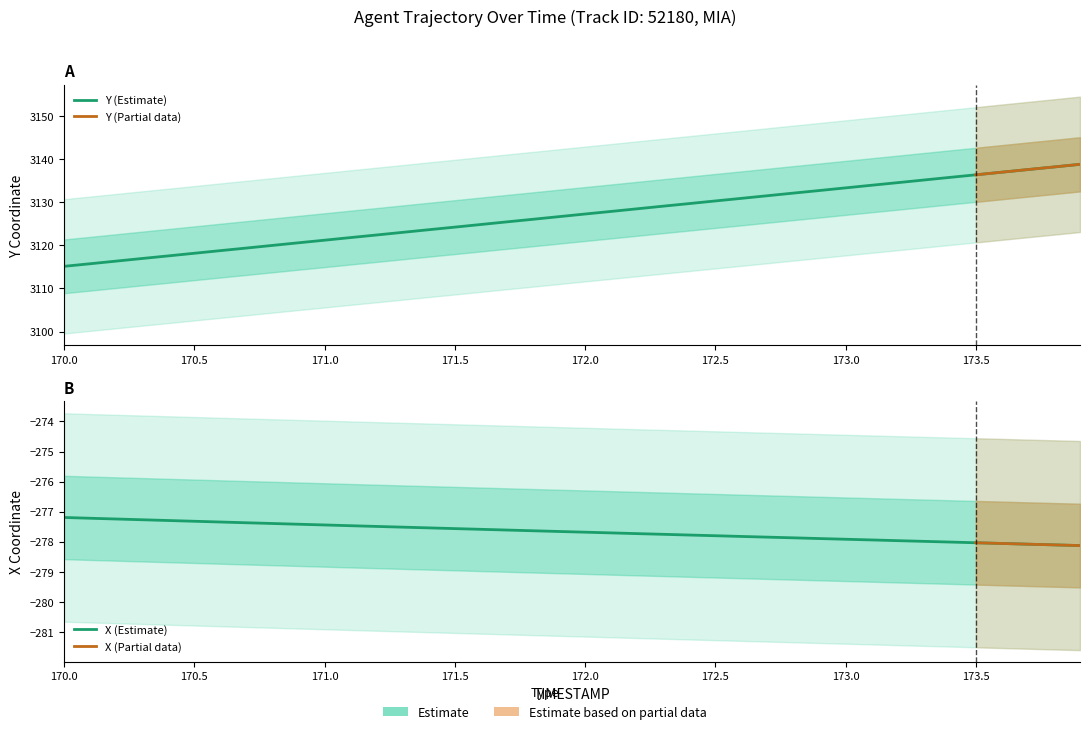

Reading left to right, list all the values displayed in this chart.

X: -277.2	-277.2	-277.2	-277.3	-277.3	-277.3	-277.3	-277.4	-277.4	-277.4	-277.4	-277.5	-277.5	-277.5	-277.5	-277.6	-277.6	-277.6	-277.6	-277.7	-277.7	-277.7	-277.7	-277.8	-277.8	-277.8	-277.8	-277.8	-277.9	-277.9	-277.9	-277.9	-278.0	-278.0	-278.0	-278.0	-278.1	-278.1	-278.1	-278.1
Y: 3115.1	3115.7	3116.3	3116.9	3117.6	3118.2	3118.8	3119.4	3120.0	3120.6	3121.2	3121.8	3122.4	3123.0	3123.6	3124.2	3124.8	3125.4	3126.0	3126.7	3127.3	3127.9	3128.5	3129.1	3129.7	3130.3	3130.9	3131.5	3132.1	3132.7	3133.3	3133.9	3134.5	3135.1	3135.8	3136.3	3137.0	3137.6	3138.2	3138.8